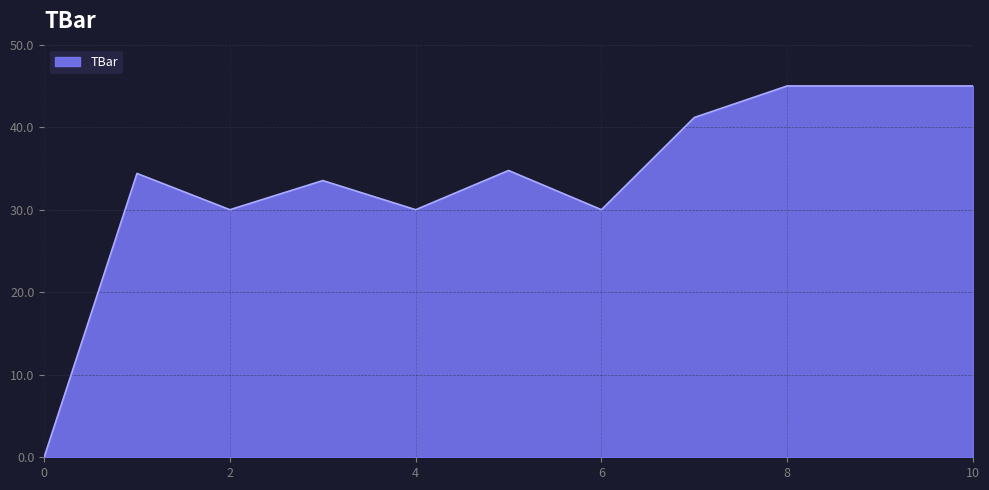

What is the greatest value displayed?

45.0